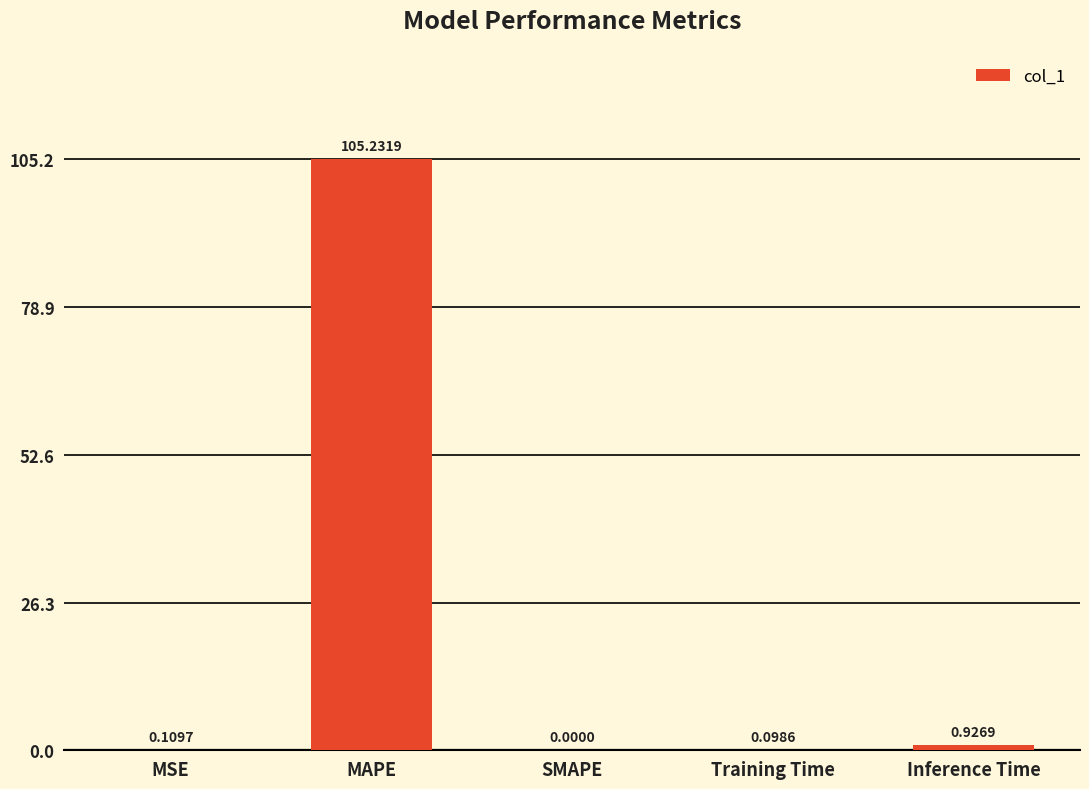

Which label corresponds to the largest value in the chart?

MAPE